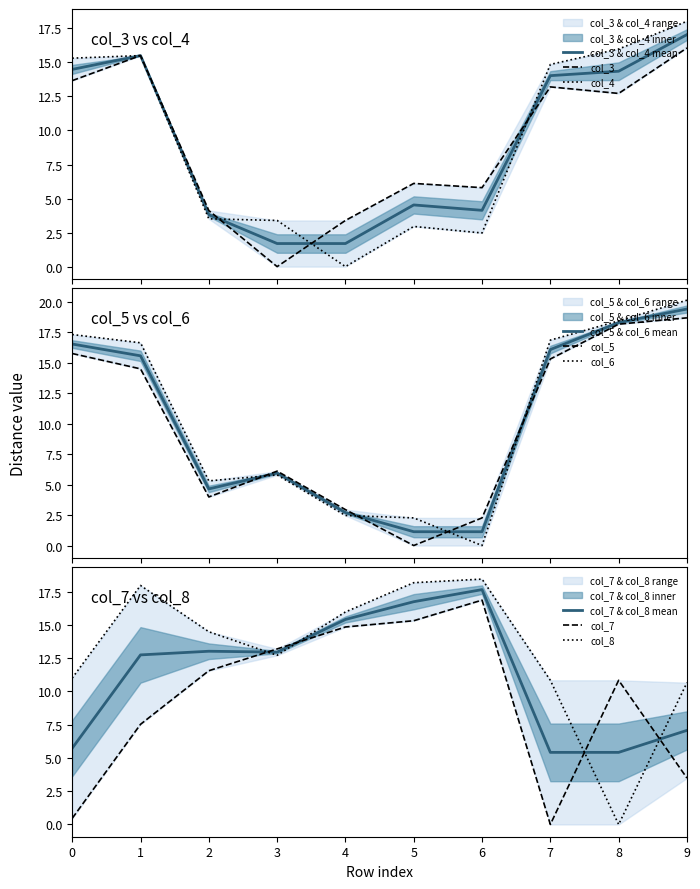

How many times do col_6 and col_8 cross each other?

2